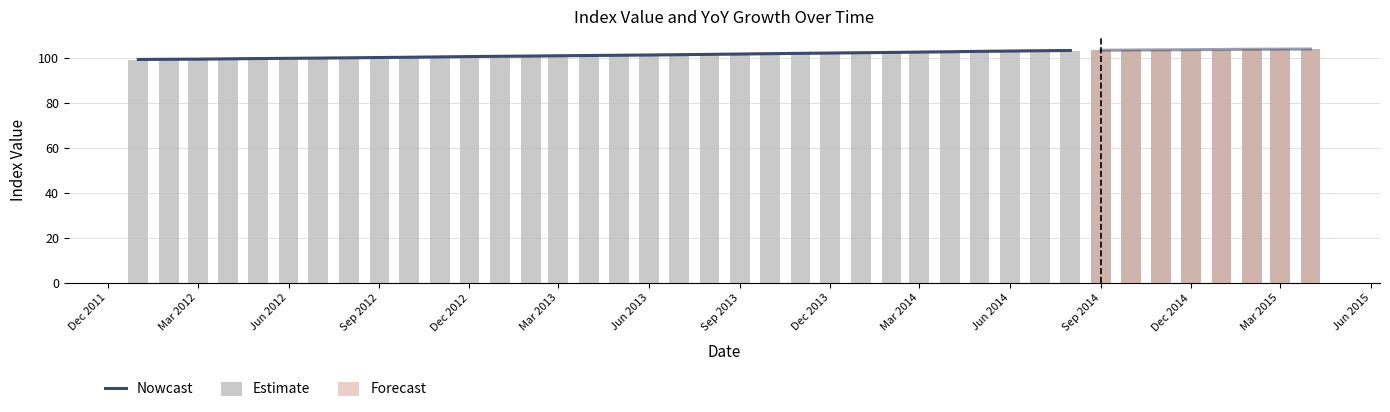

What is the difference between the maximum and minimum values?

5.0